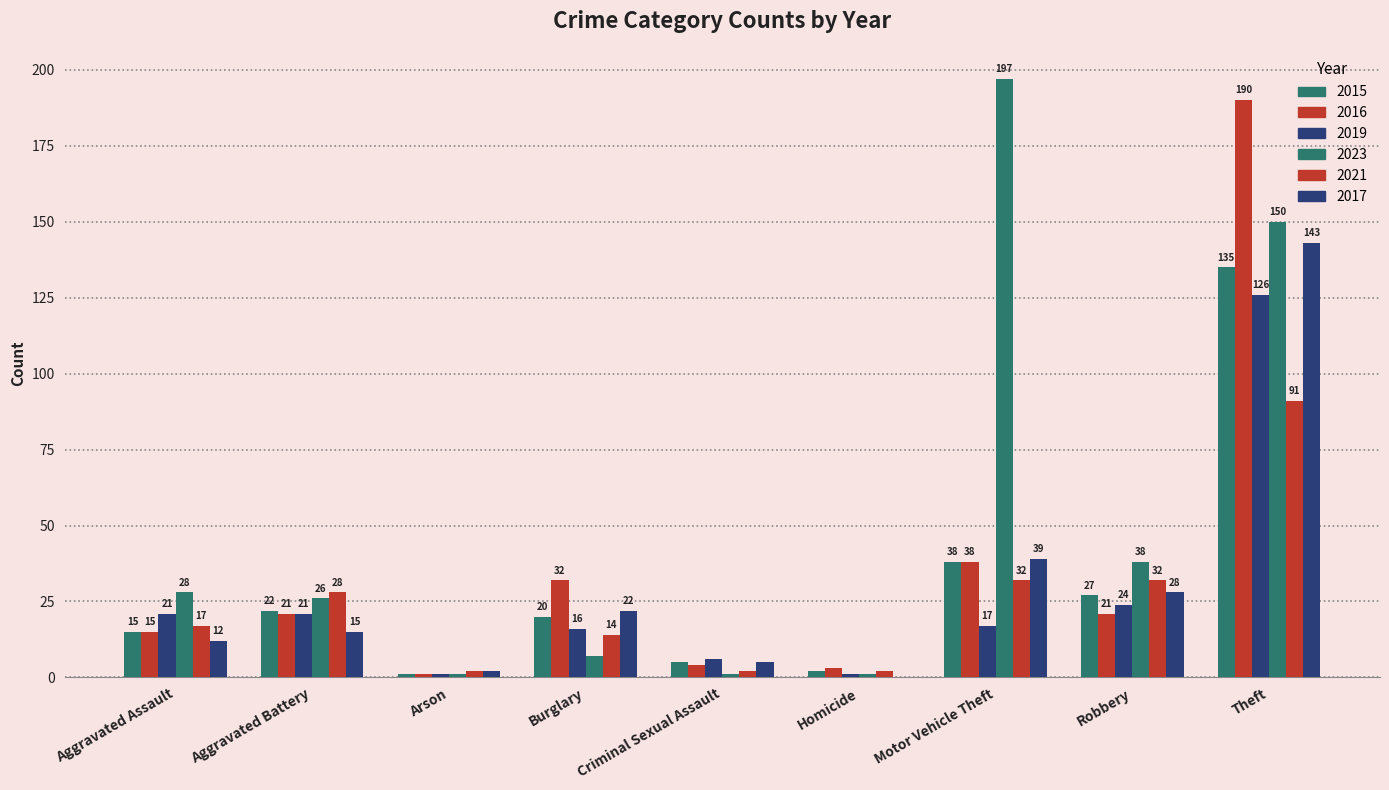

How many values in 2017 are above zero?

8